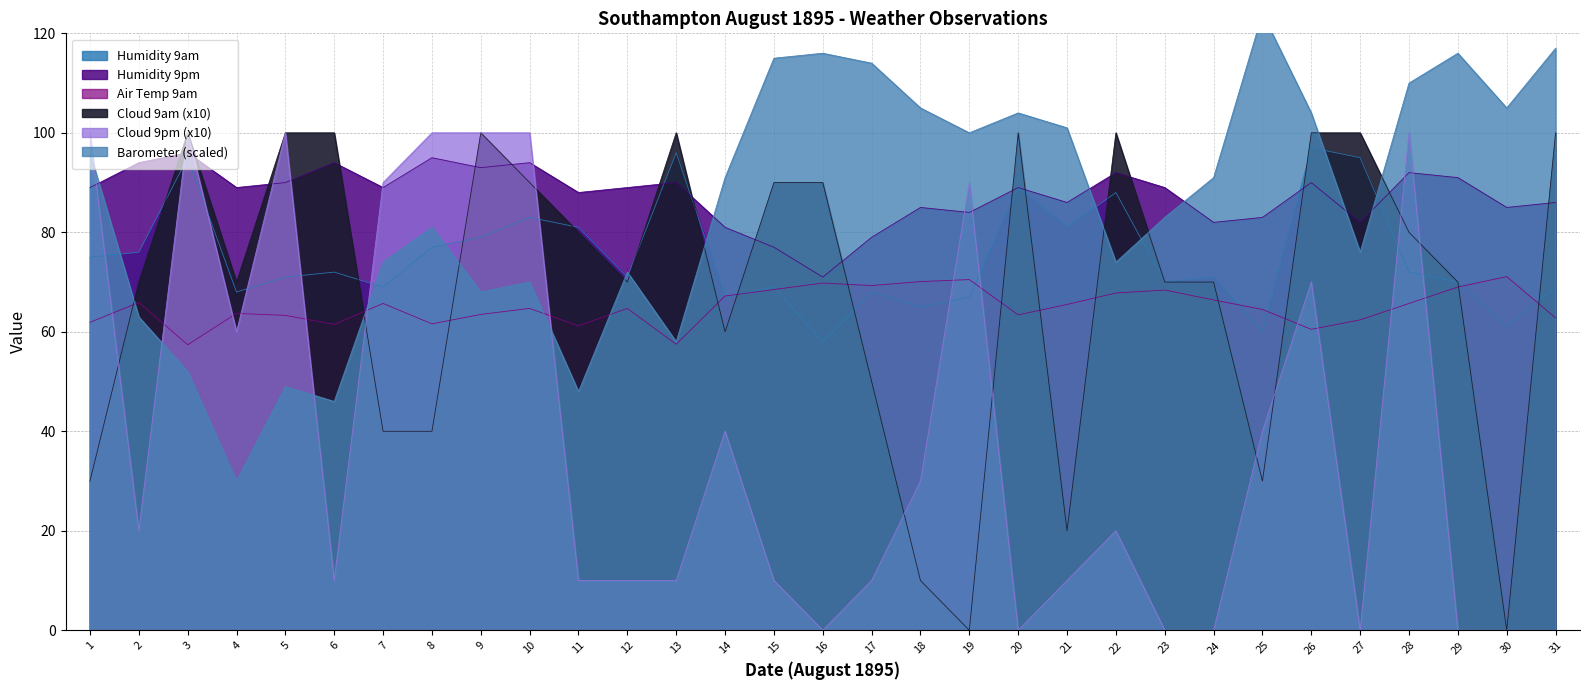

What is the average value of the Barometer 9am series?

85.6